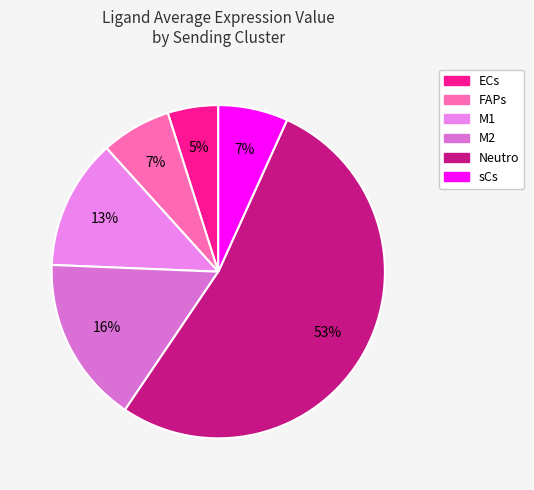

How much of the chart is everything except M2?

83.8%